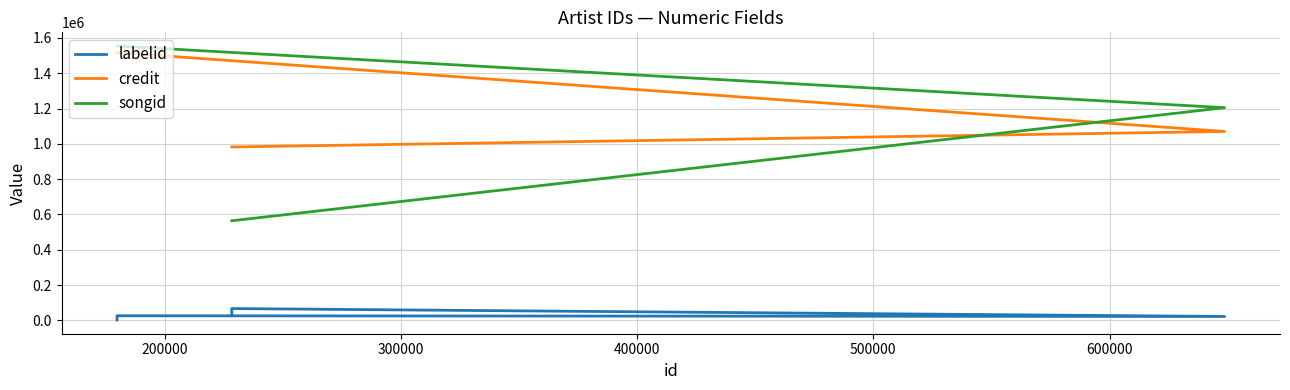

True or false: credit and songid intersect in this chart.

True